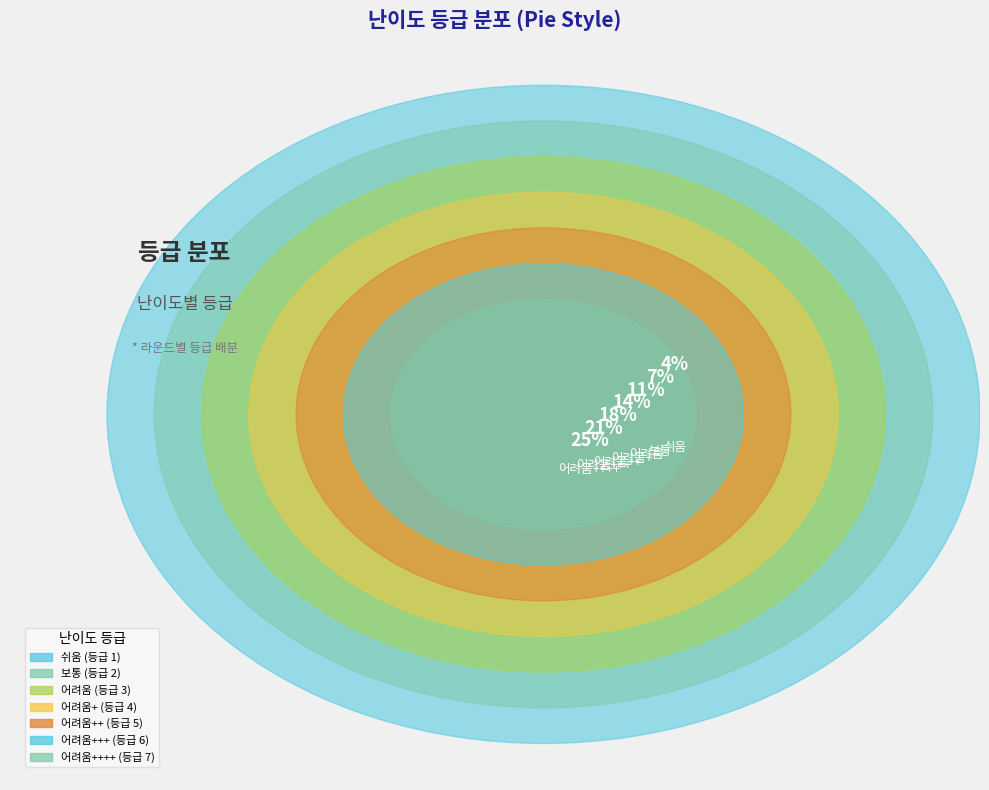

To the nearest percent, what is the combined percentage of 쉬움 and 보통?

11%